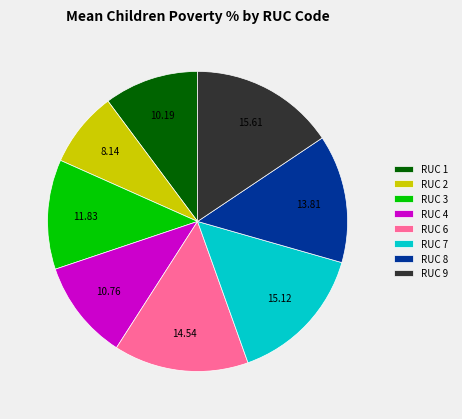

Which has a higher value, RUC 6 or RUC 1?

RUC 6